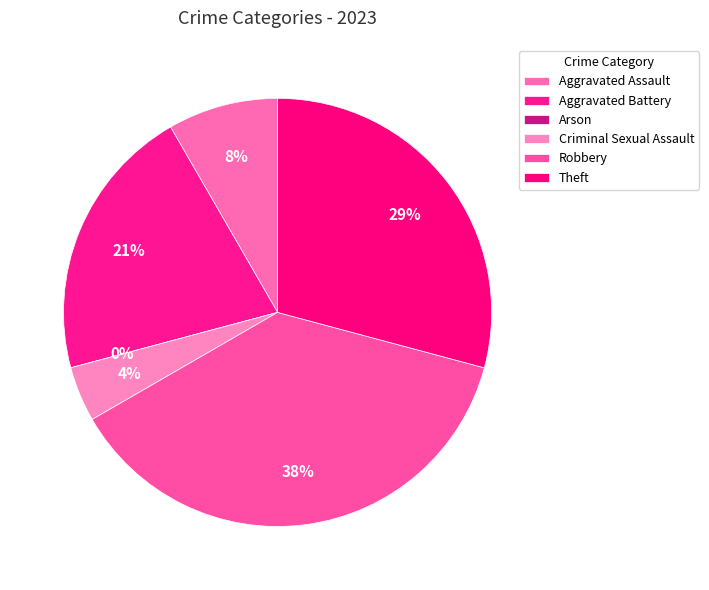

Does Aggravated Assault account for over 50% of the chart?

No